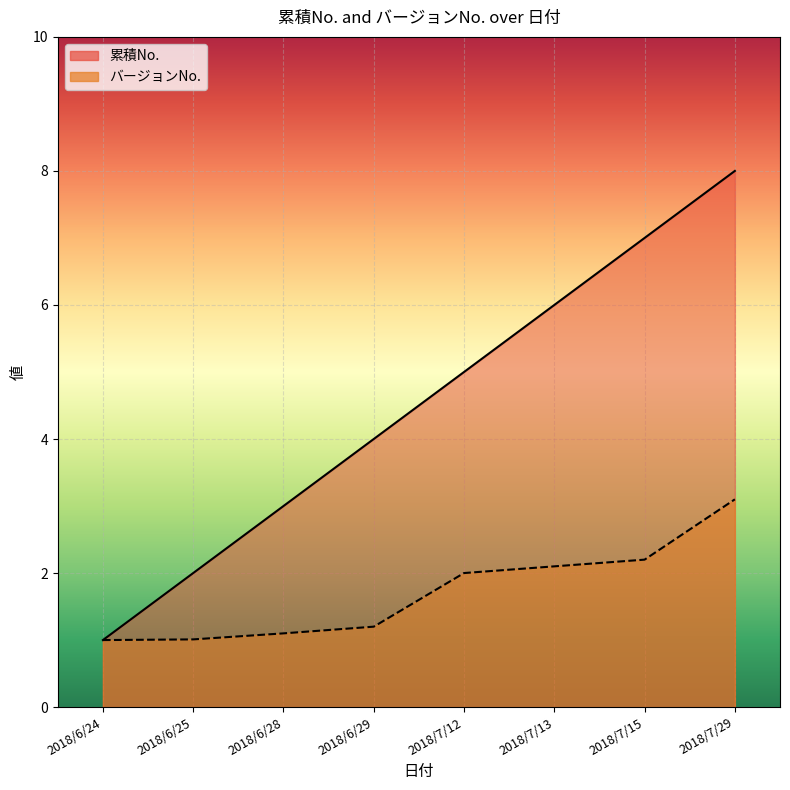

True or false: 累積No. has more than 0 interior local peaks.

False